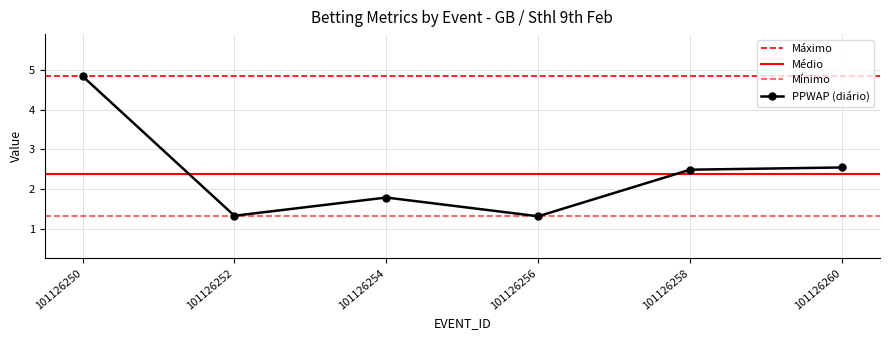

Where is the first local maximum for PPMIN?

101126254